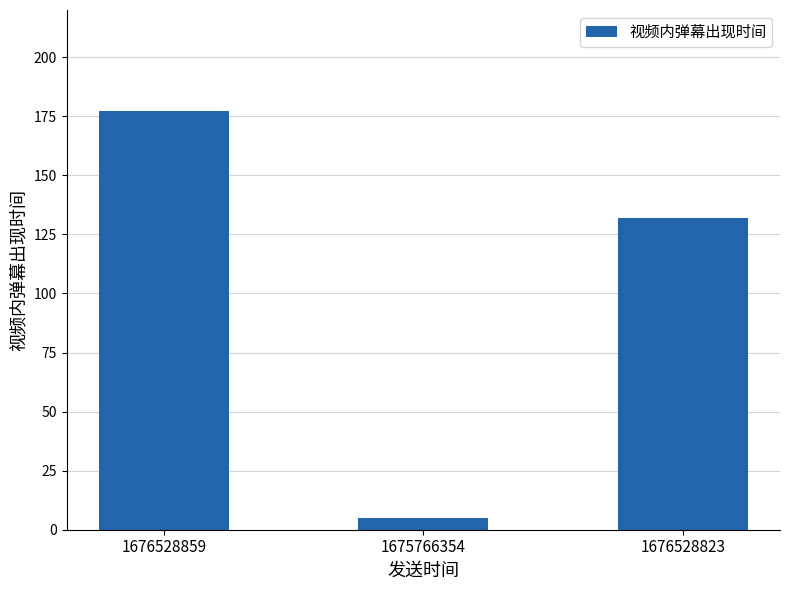

Reading left to right, what are all the values shown in this chart?

1676528859=177.3	1675766354=5.1	1676528823=131.8